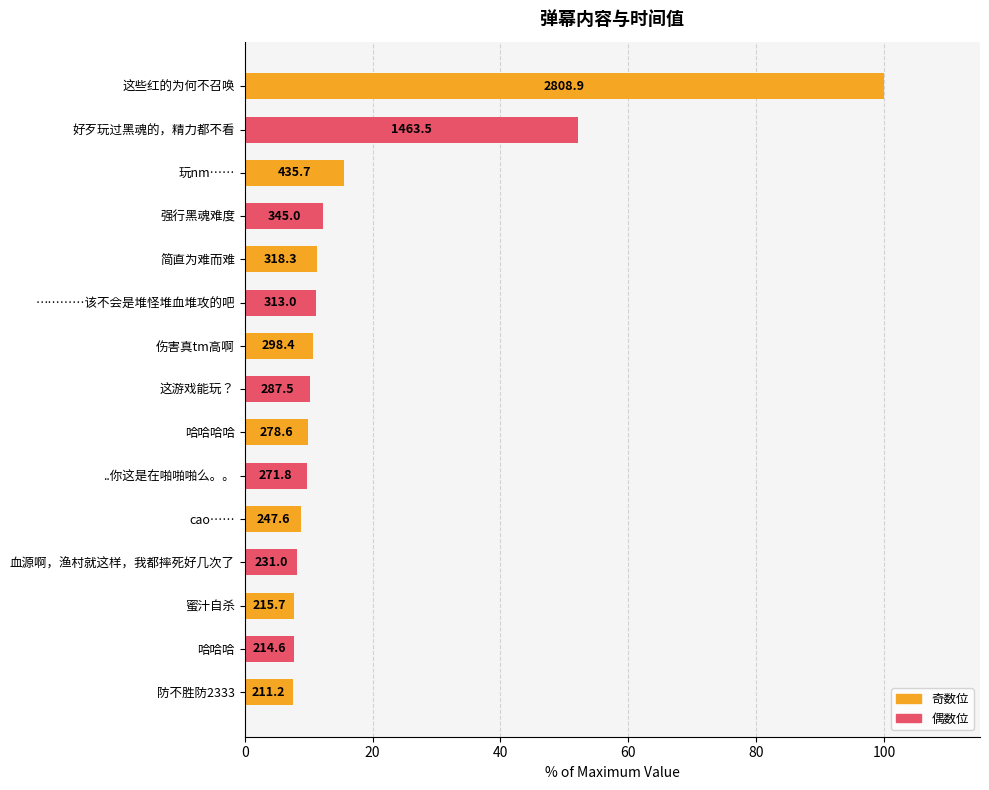

What is the difference between the maximum and minimum values?

92.5